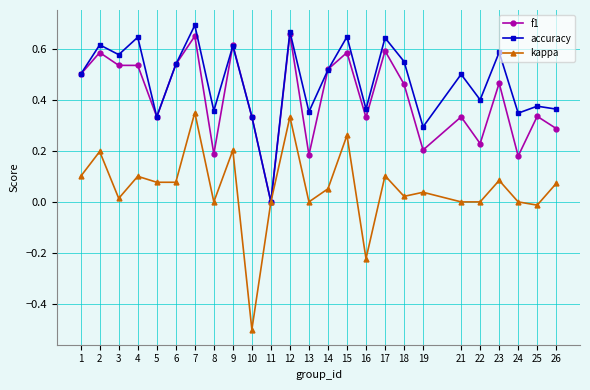

What is the sum of all f1 values?

10.2